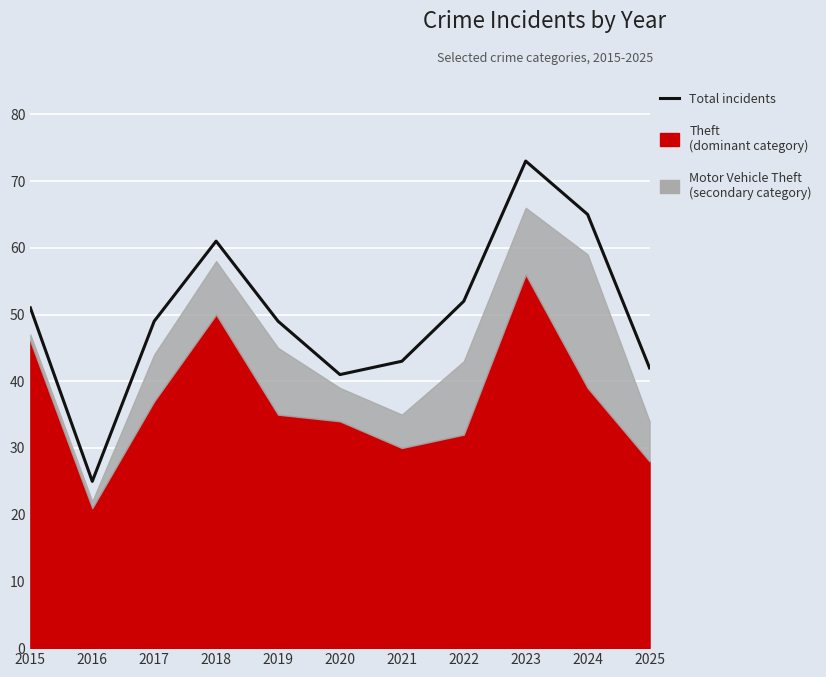

What is the average value?

50